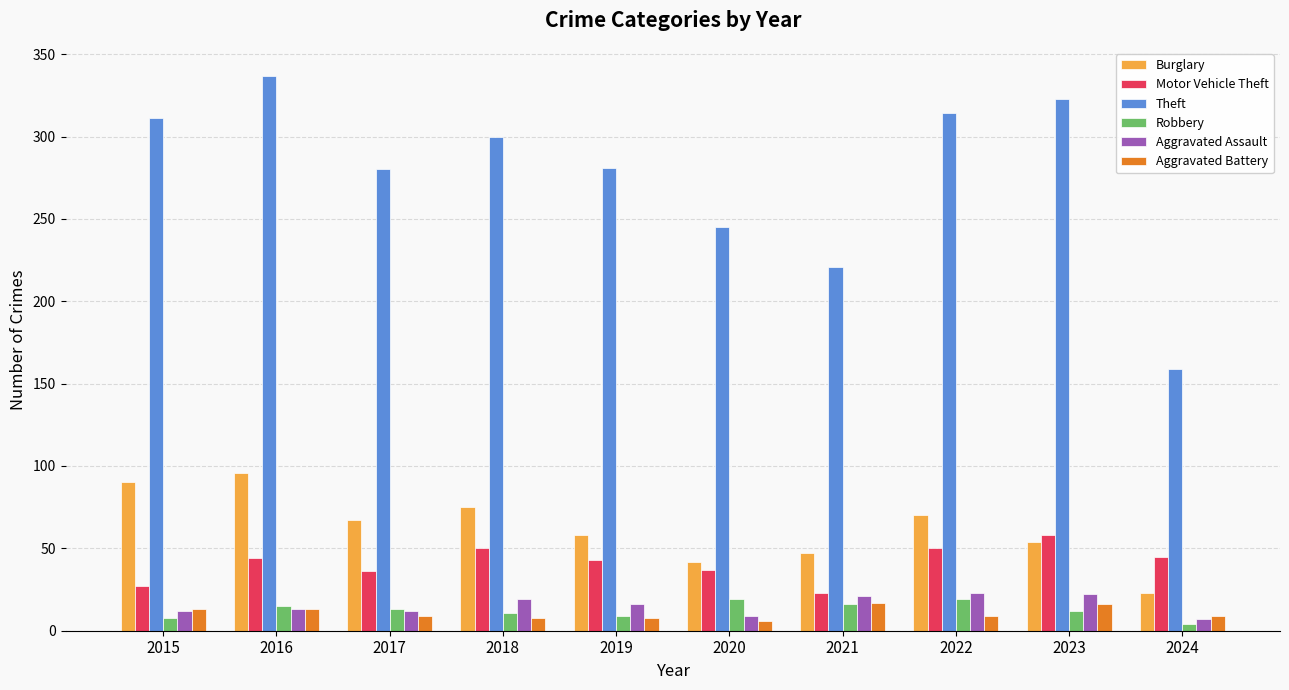

Count the number of categories in the chart.

10